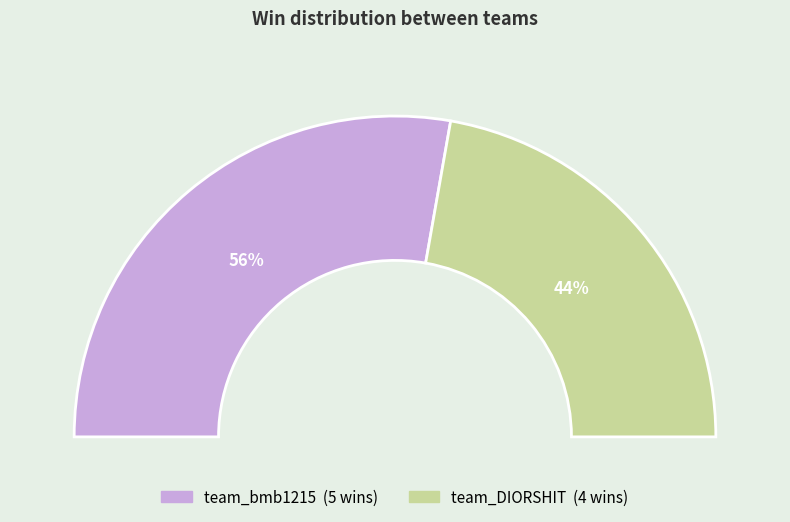

Rank the categories by value from highest to lowest.

team_bmb1215, team_DIORSHIT